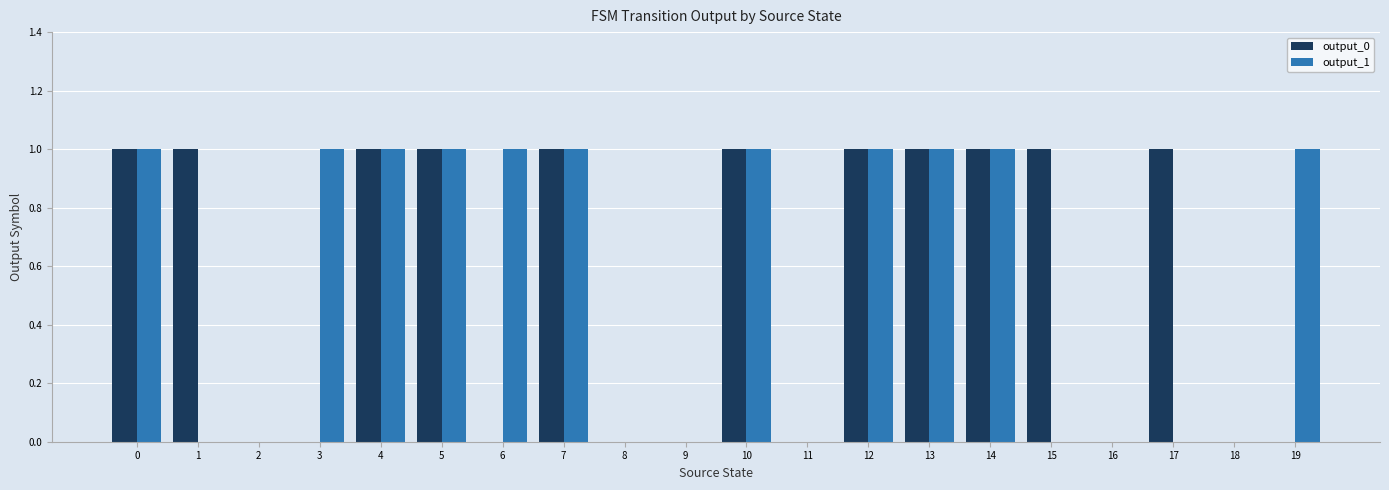

What are all the series names shown in the legend?

output_0, output_1